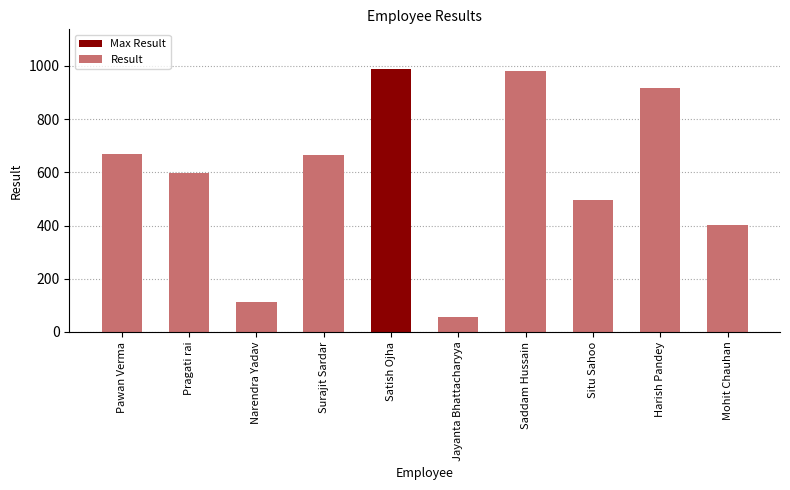

What is the smallest value displayed?

55.1